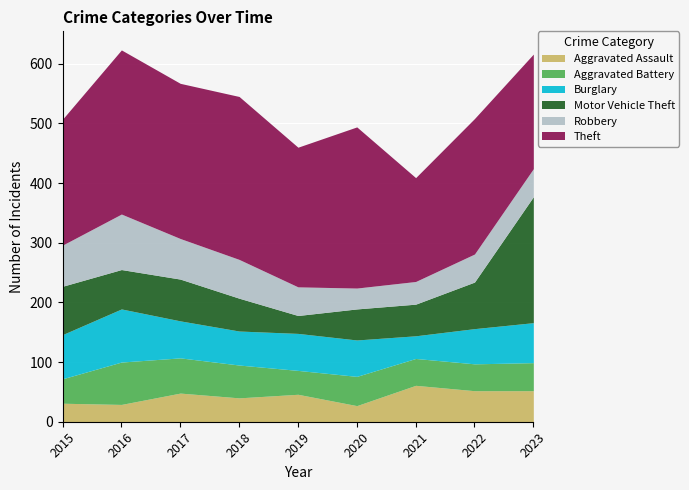

True or false: Robbery has a value of 93 at 2016.

True